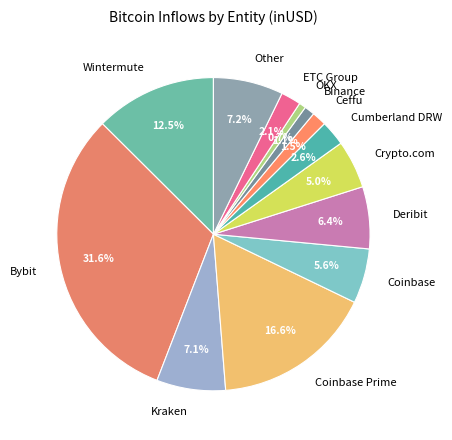

To the nearest percent, what portion does Binance represent?

1%